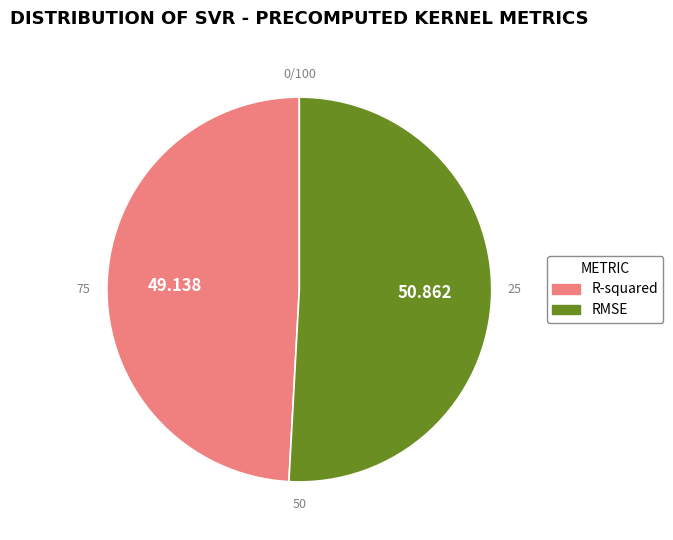

How many segments does this pie chart have?

2